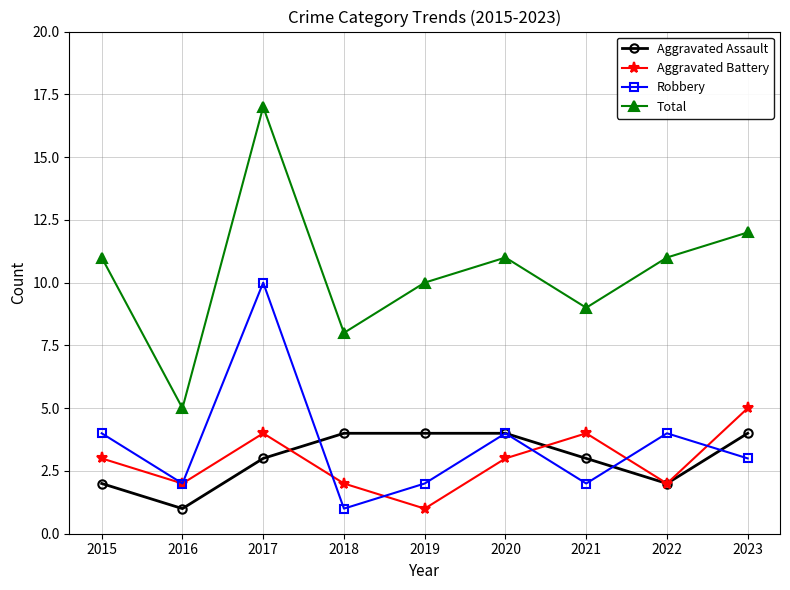

The value of Aggravated Assault at 2022 is 2. True or false?

True